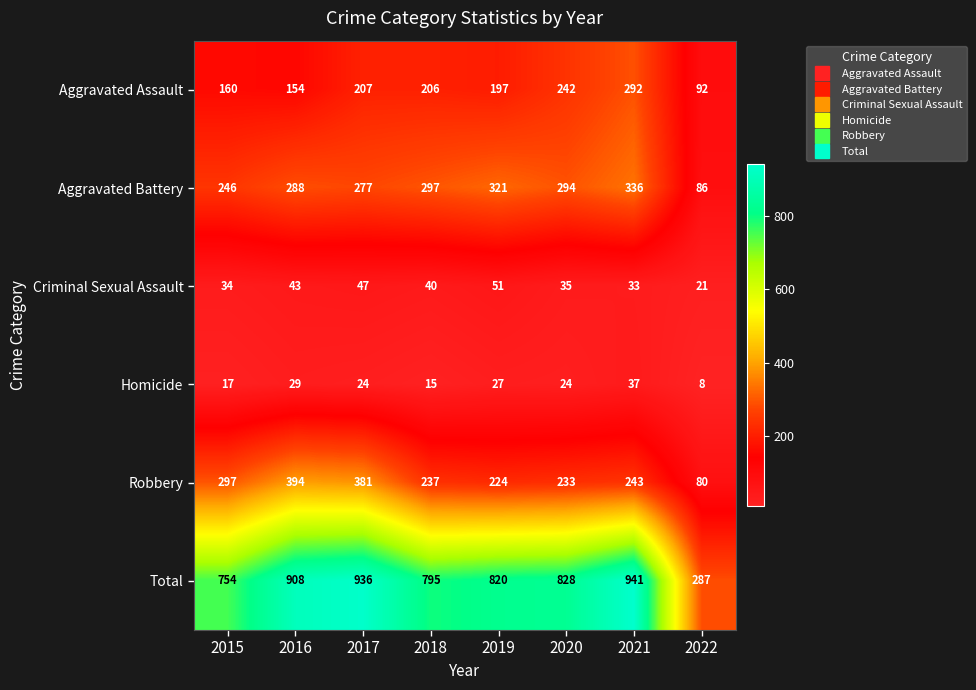

The value of Criminal Sexual Assault at 2019 is 24. True or false?

False